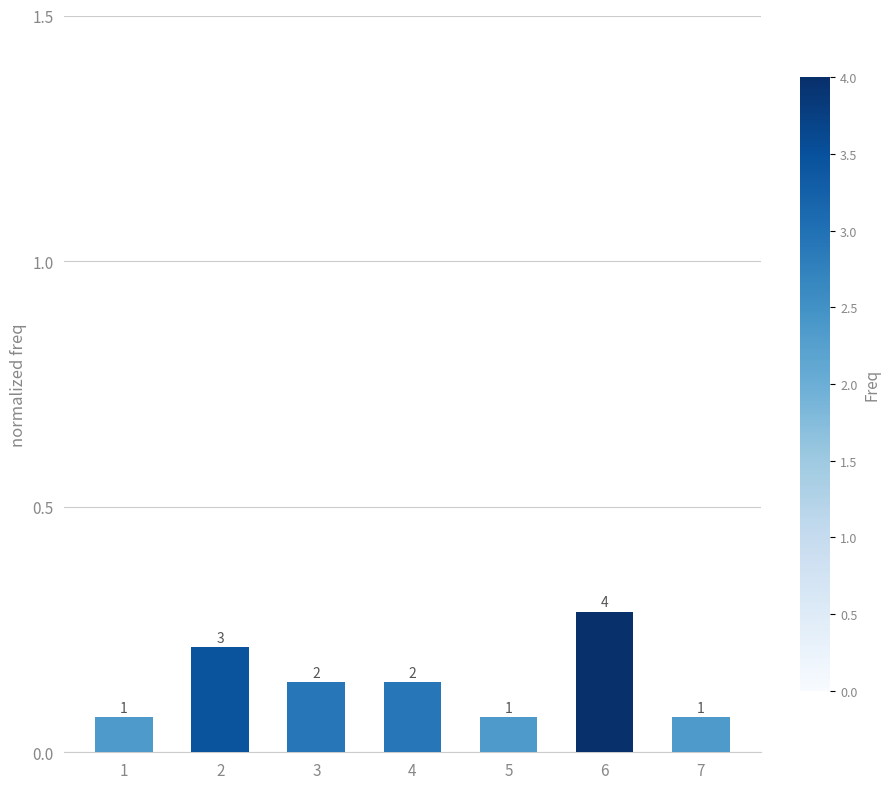

Rank the categories by value from highest to lowest.

6, 2, 3, 4, 1, 5, 7